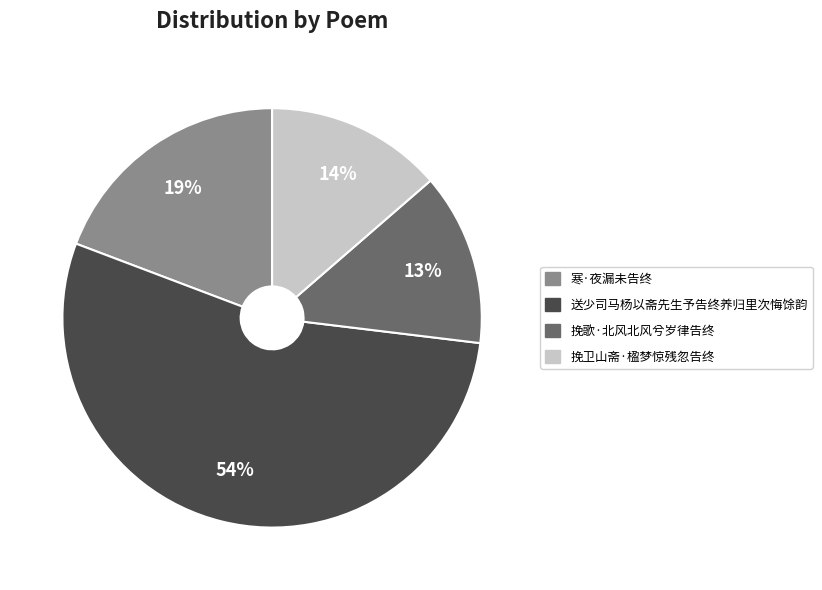

The 挽歌·北风北风兮岁律告终 slice represents 25% of the pie. True or false?

False